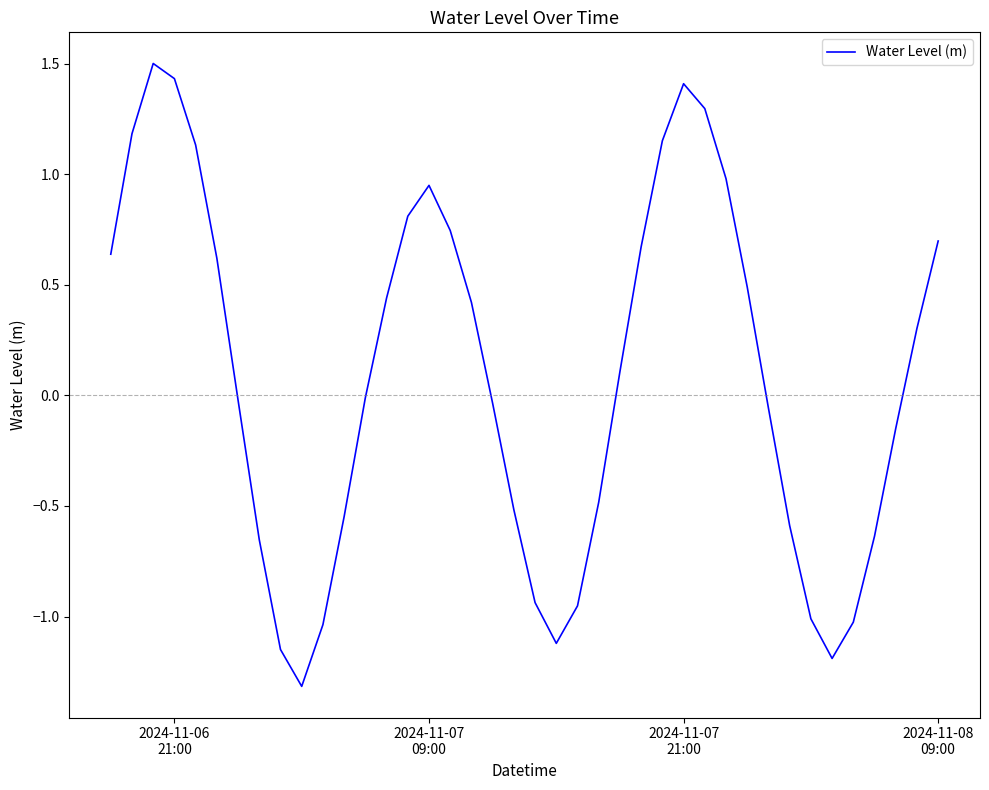

What is the greatest value displayed?

1.5